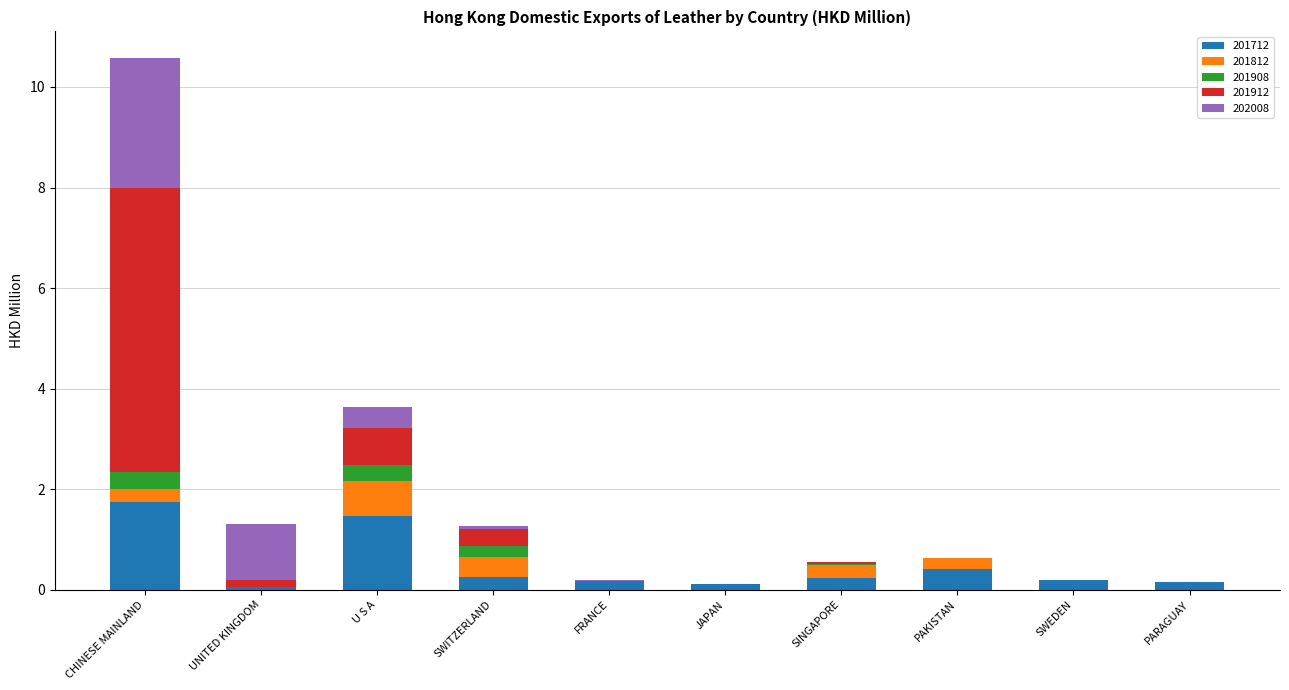

What is the highest value of the 201712 series?

1.8